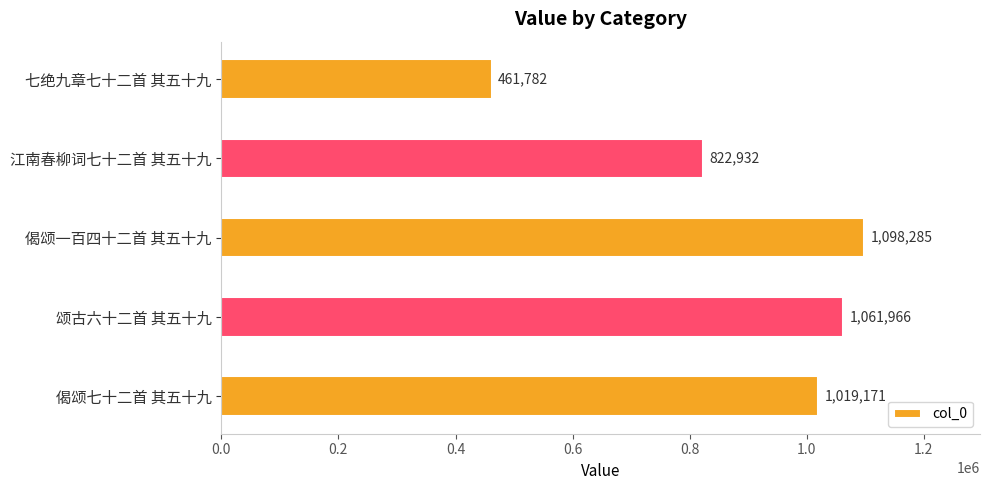

What is the change in value from 七绝九章七十二首 其五十九 to 颂古六十二首 其五十九?

+600184